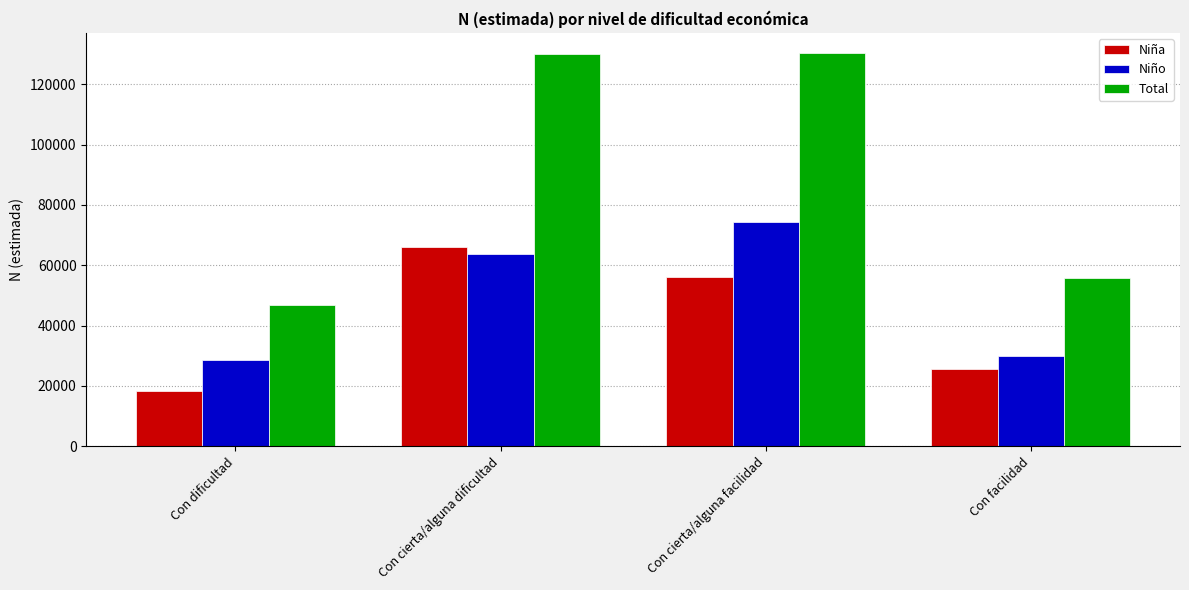

Where is Total nearest to the value 88687?

Con facilidad